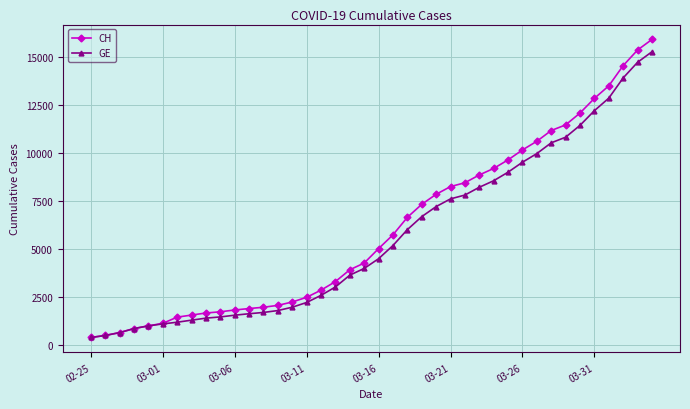

What is the value of the CH point at the 35th from the left?

12086